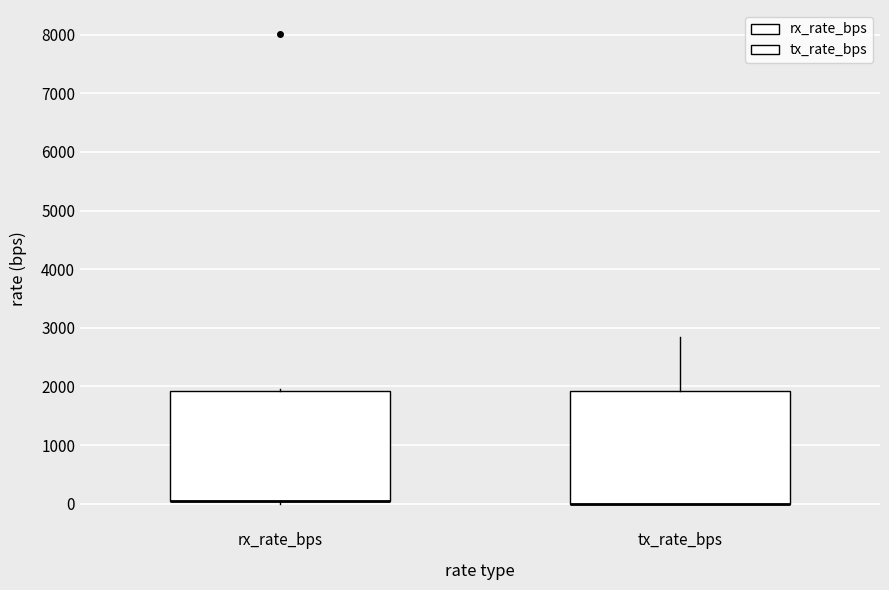

Reading left to right, read every box against the y-axis: the position of its median line, the range the box covers, and the ends of its whiskers. The values are not printed on the chart, so give them approximately, as read against the axis.

rx_rate_bps: median 0 (drawn on the box's lower edge), box 0 to 1900, whiskers 0 (just below the box's lower edge) to 2000
tx_rate_bps: median 0 (drawn on the box's lower edge), box 0 to 1900, whiskers 0 to 2800